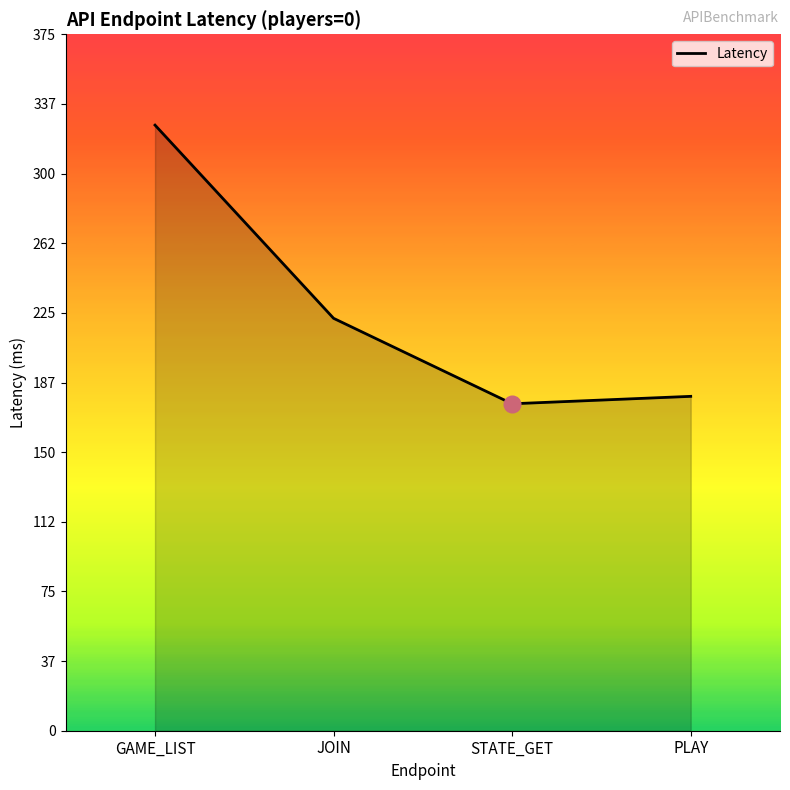

What is the difference between the maximum and minimum values?

150